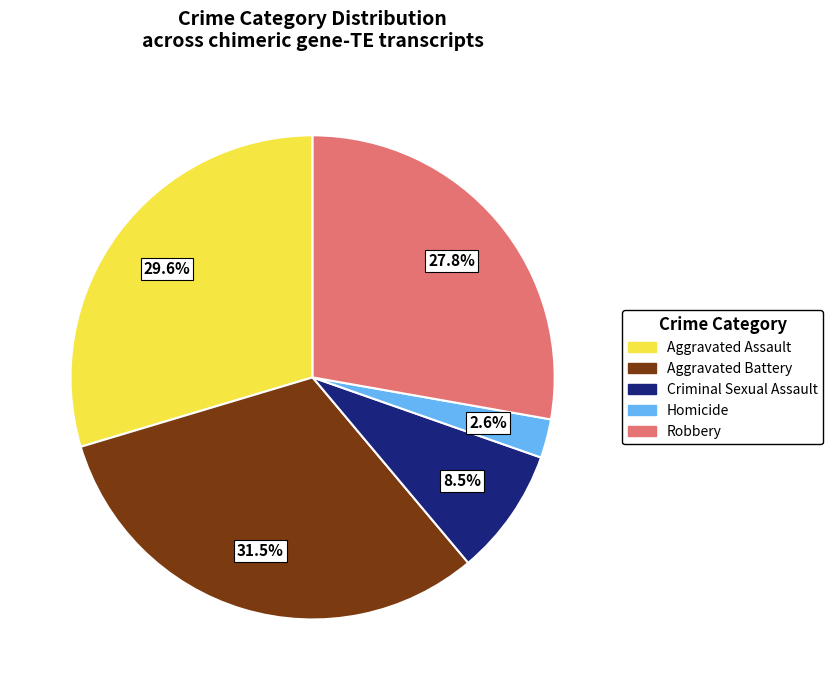

Is it true that Aggravated Assault is 38% of the pie?

False